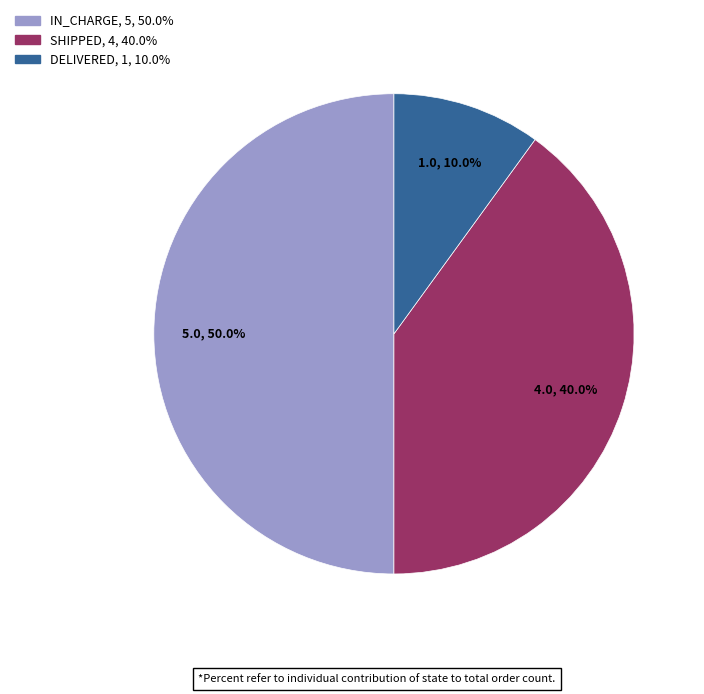

To the nearest percent, what percentage of the pie is IN_CHARGE?

50%